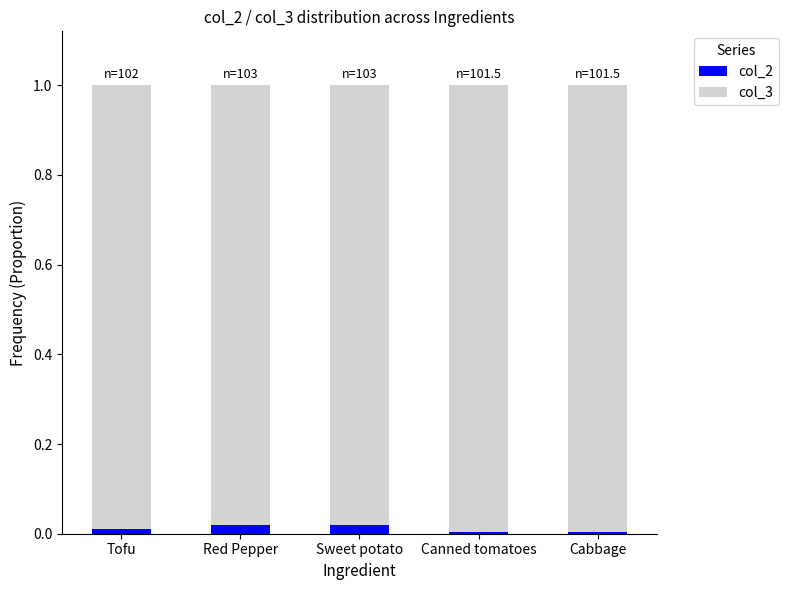

The col_2 series shows 0.0 at Tofu. True or false?

True